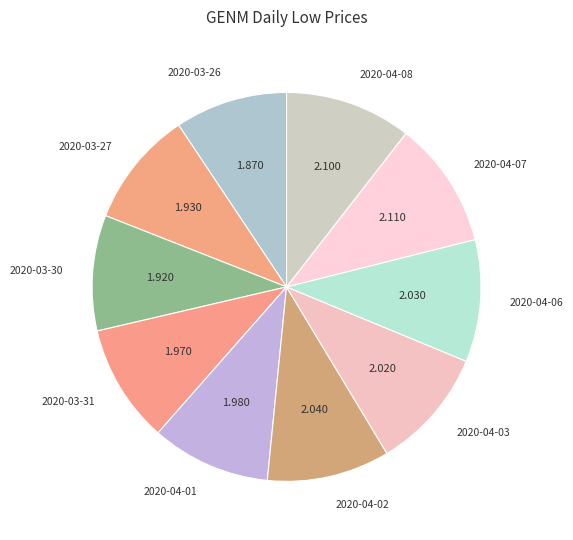

Combined, do 2020-04-08 and 2020-03-27 account for over 50%?

No